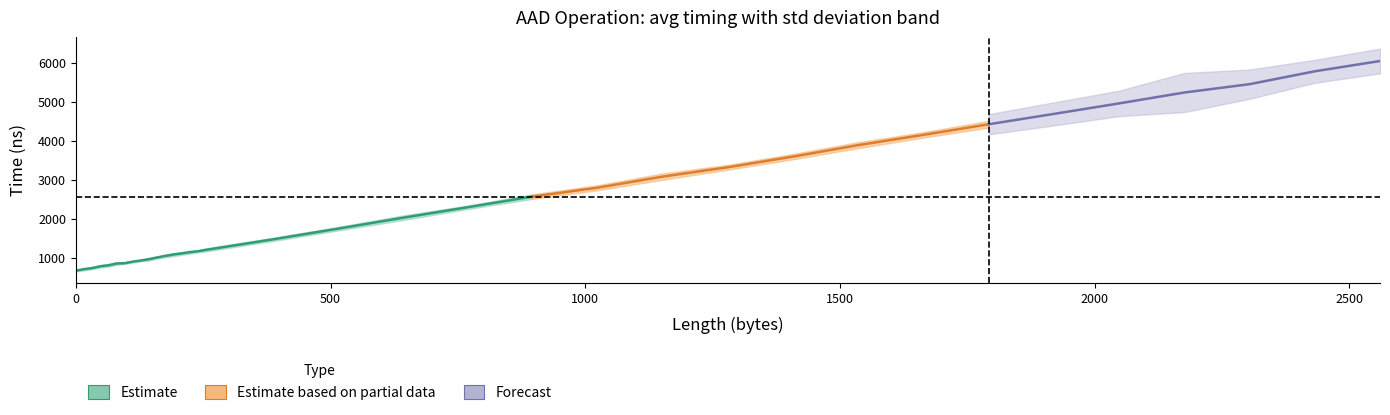

How many interior local peaks does the std series have?

10